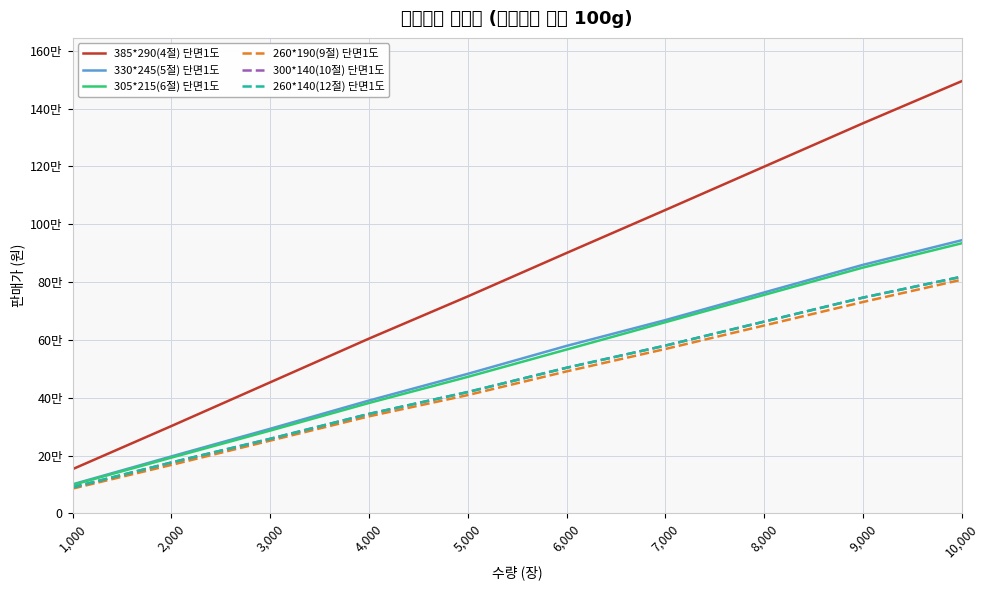

At which label does 385*290(4절) 단면1도 first exceed 900900?

7,000